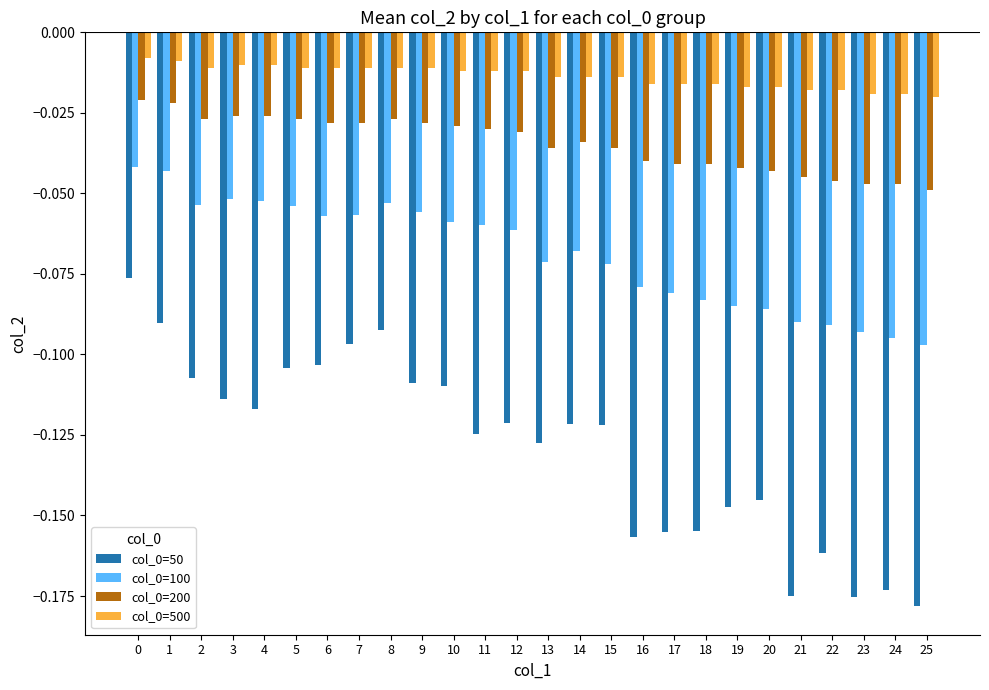

What is the sum of all col_0=100 values?

-1.8